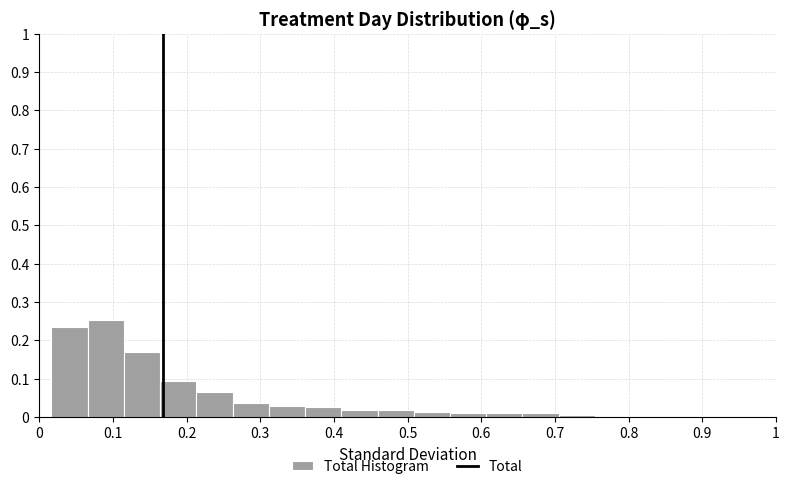

Reading left to right, transcribe this chart: for each bar, give the range it covers on the x-axis and its height. Neither the bar edges nor the heights are printed on the chart, so give them approximately, as read against the axes.

0.02 to 0.07: 0.23
0.07 to 0.12: 0.25
0.12 to 0.16: 0.17
0.16 to 0.21: 0.09
0.21 to 0.26: 0.07
0.26 to 0.31: 0.04
0.31 to 0.36: 0.03
0.36 to 0.41: 0.03
0.41 to 0.46: 0.02
0.46 to 0.51: 0.02
0.51 to 0.56: 0.01
0.56 to 0.61: 0.01
0.61 to 0.66: under 0.01
0.66 to 0.71: 0.01
0.71 to 0.75: under 0.01
0.75 to 0.80: under 0.01
0.80 to 0.85: under 0.01
0.85 to 0.90: under 0.01
0.90 to 0.95: under 0.01
0.95 to 1.00: under 0.01